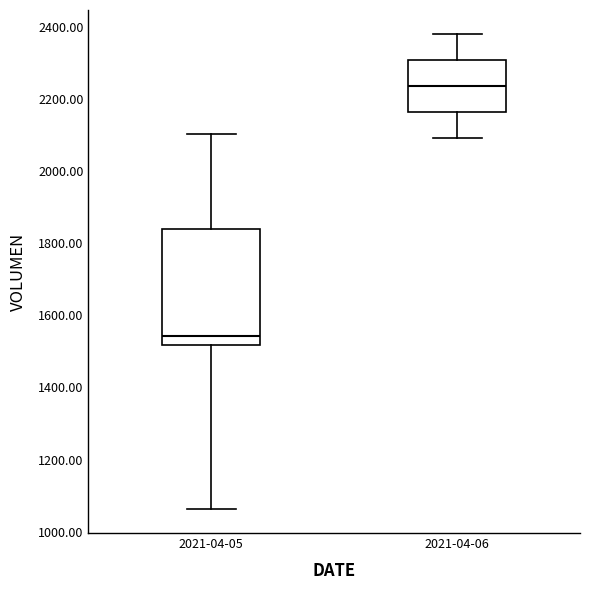

Where is the lower edge of the box for 2021-04-06 on the y-axis? The values are not printed on the chart, so give them approximately, as read against the axis.

2160